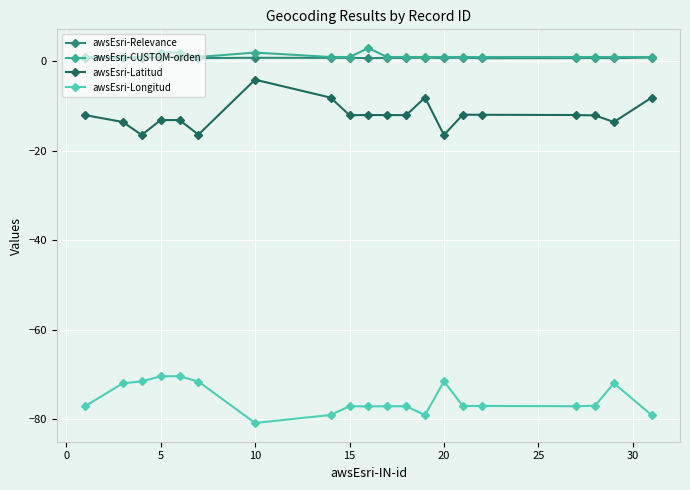

What is the highest value of the awsEsri-CUSTOM-orden series?

3.0